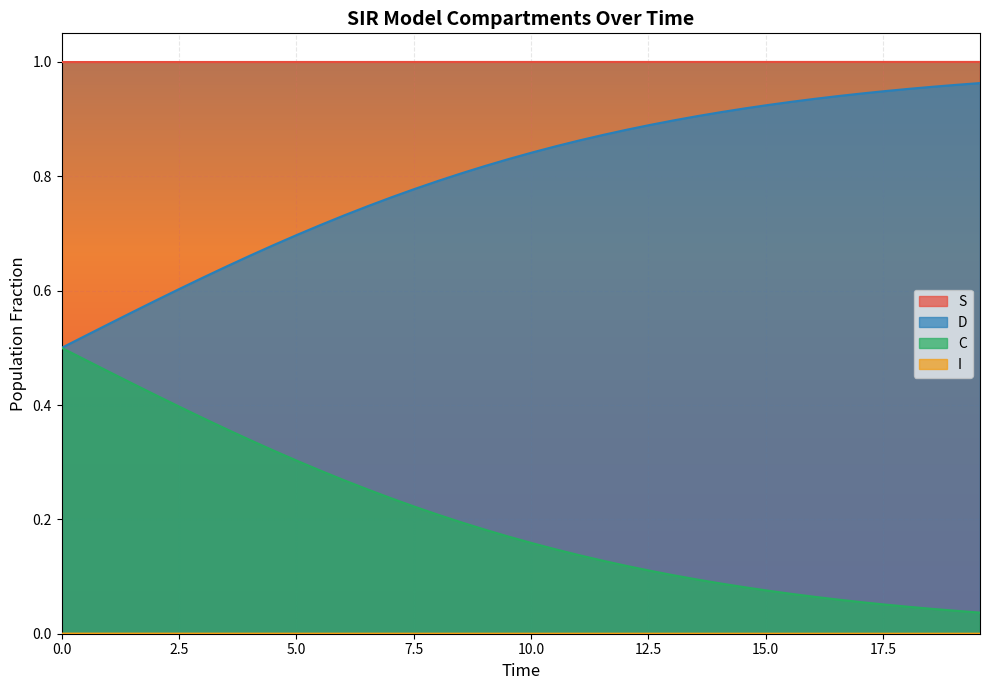

True or false: D and S intersect in this chart.

False